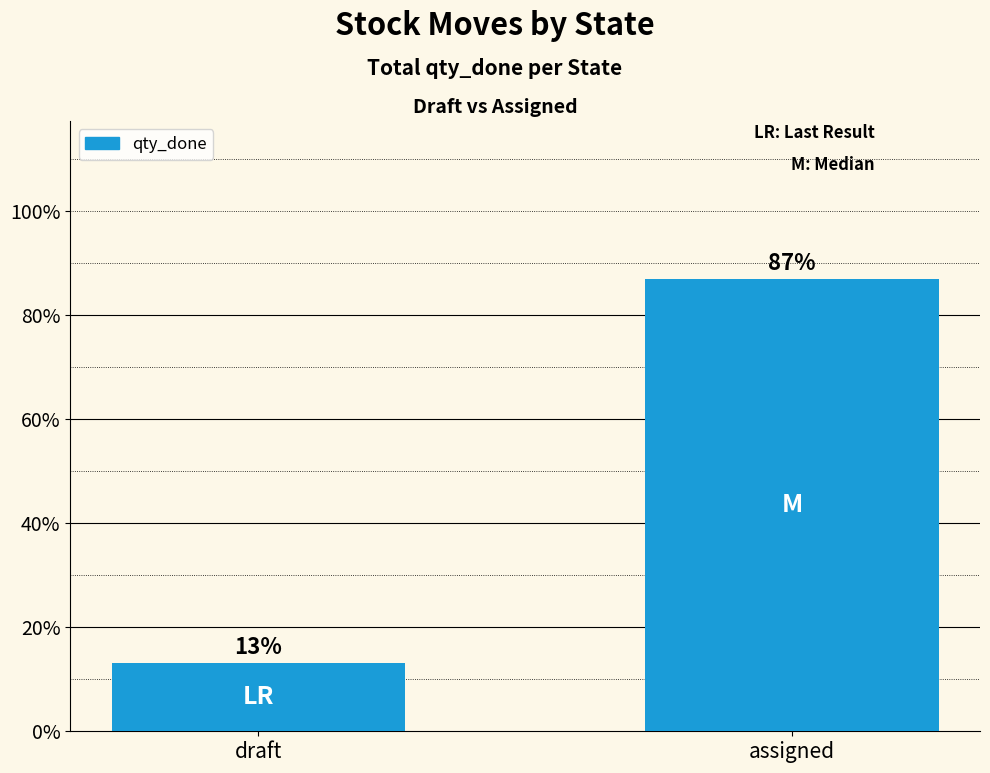

What is the difference between the values at assigned and draft?

73.9